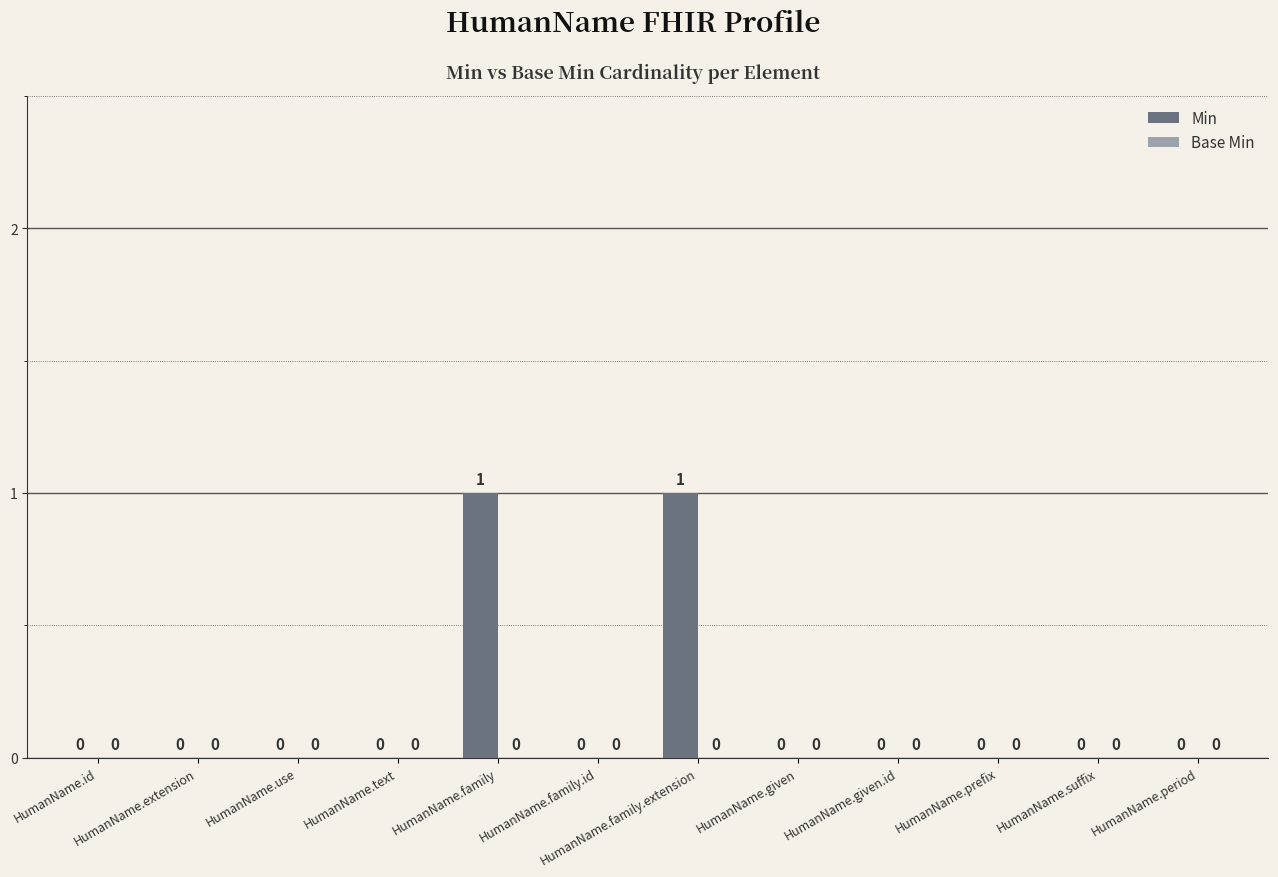

Count the number of categories in the chart.

12